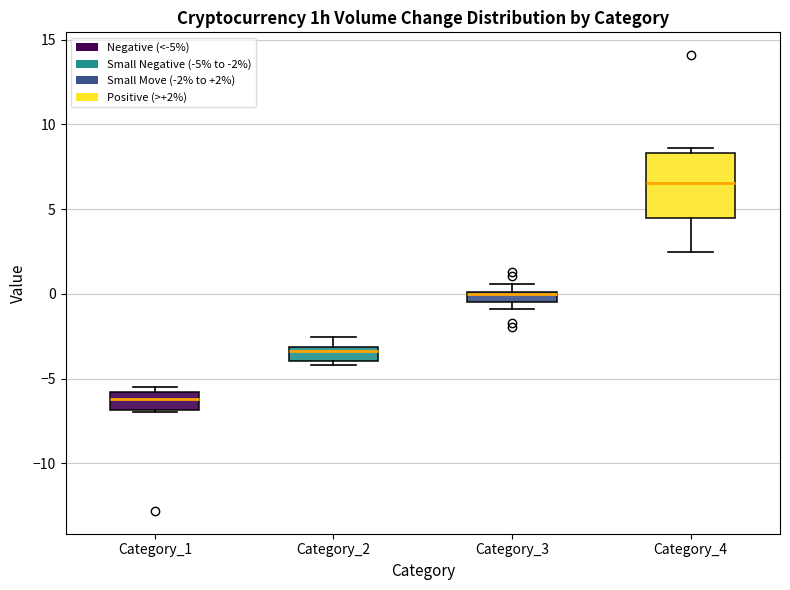

Where is the upper edge of the box for Category_3 on the y-axis? The values are not printed on the chart, so give them approximately, as read against the axis.

0.0